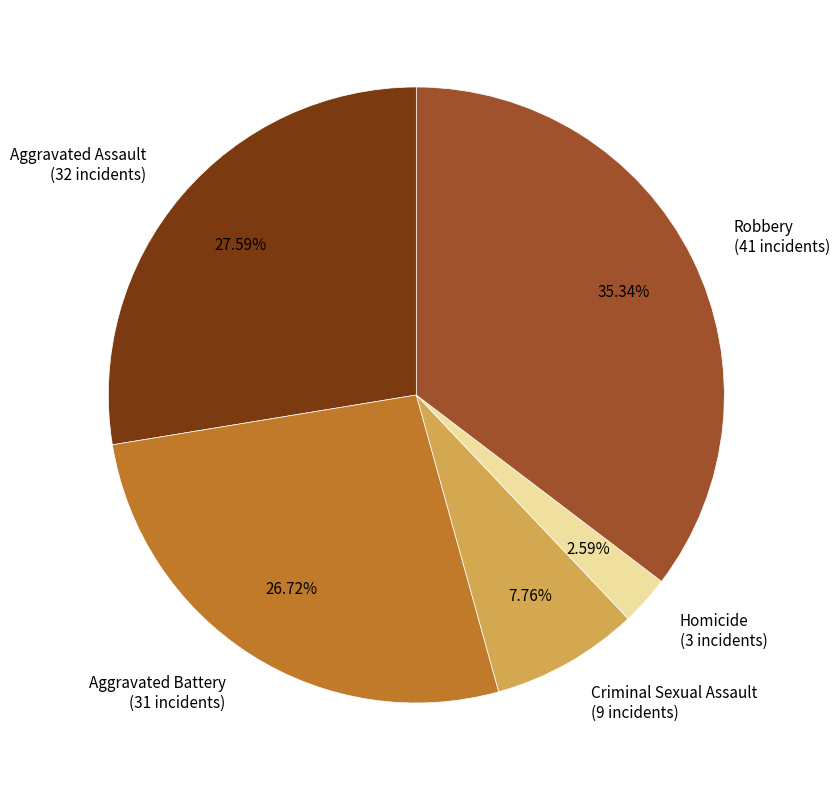

What percentage is the Homicide slice, to the nearest percent?

3%